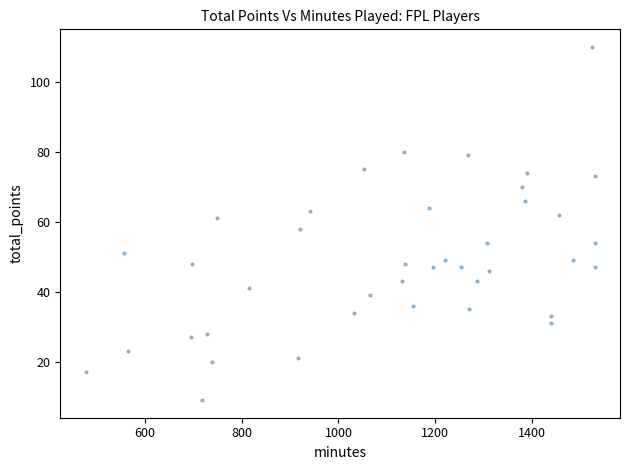

What is the range of X values (max minus min)?

1053